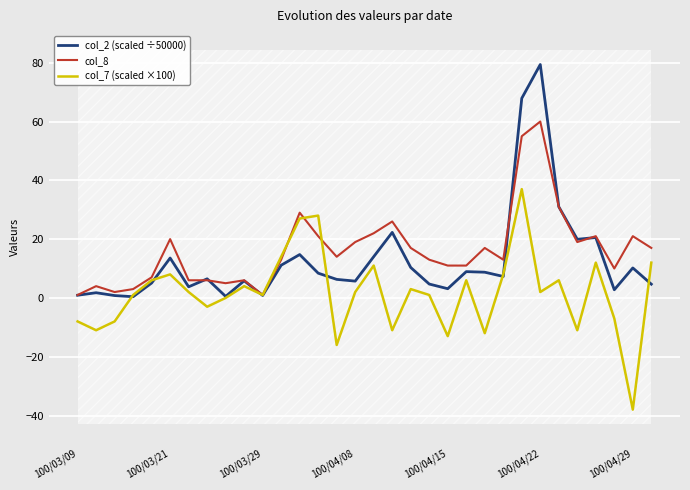

Is it true that col_2 (scaled ÷50000) equals 10.2 at 100/04/29?

True